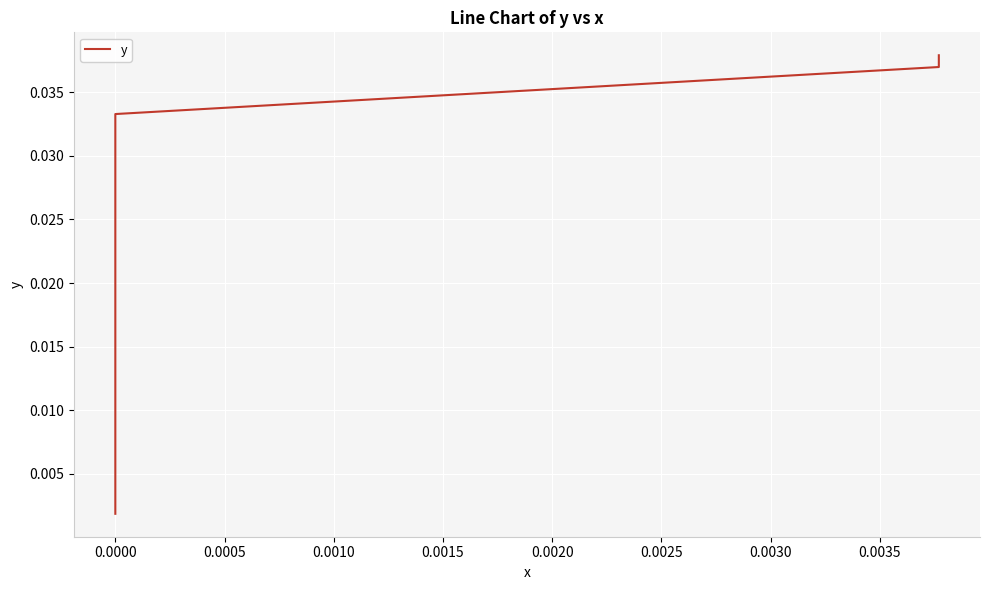

True or false: there are more than 1 points higher than both neighbors.

False